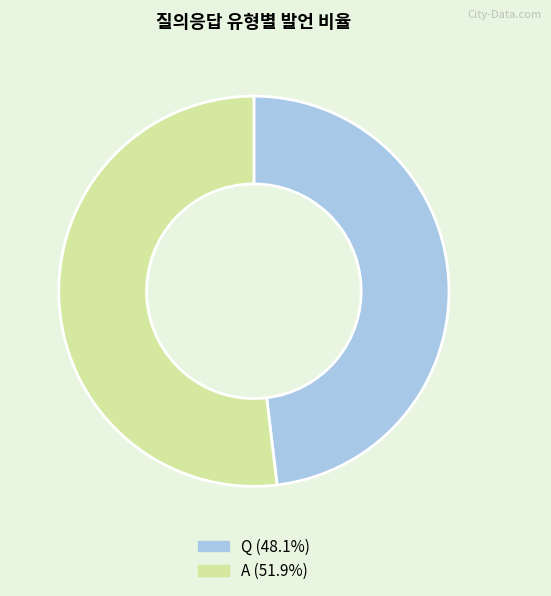

Is the sum of Q (48.1%) and A (51.9%) greater than half?

Yes